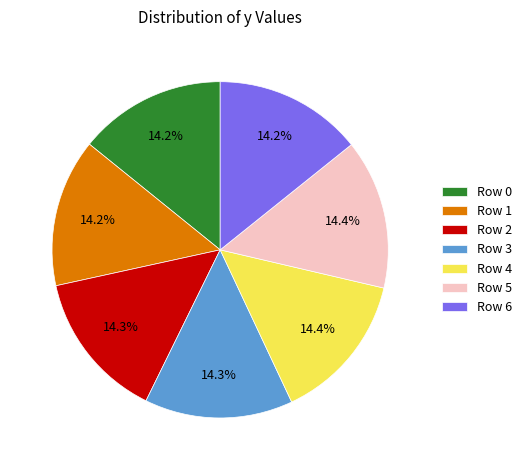

True or false: Row 0 accounts for 2% of the total.

False